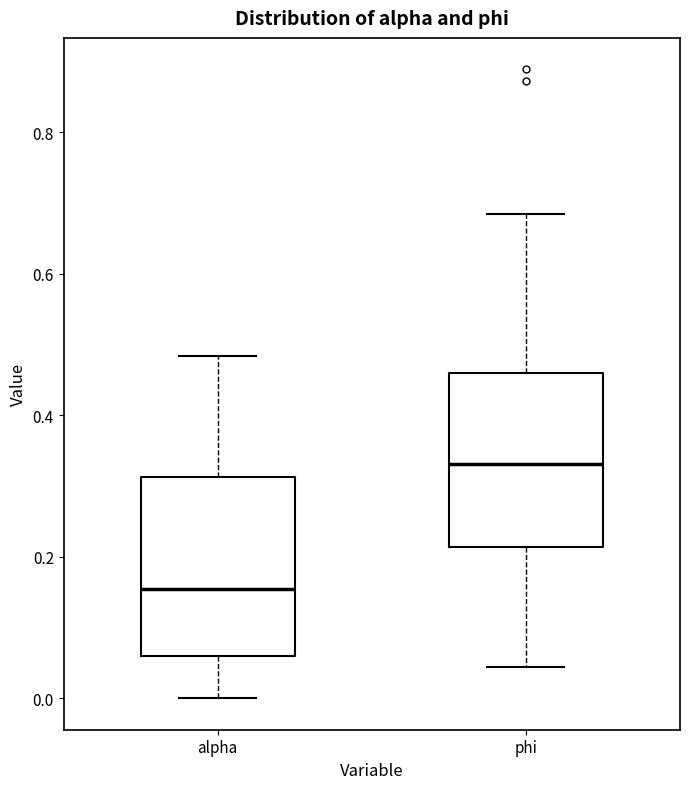

Reading left to right, transcribe this box plot: for each box, give where its median line is, the range the box spans, and where its two whiskers end, as read against the y-axis. The values are not printed on the chart, so give them approximately, as read against the axis.

alpha: median 0.16, box 0.06 to 0.32, whiskers 0.00 to 0.48
phi: median 0.34, box 0.22 to 0.46, whiskers 0.04 to 0.68